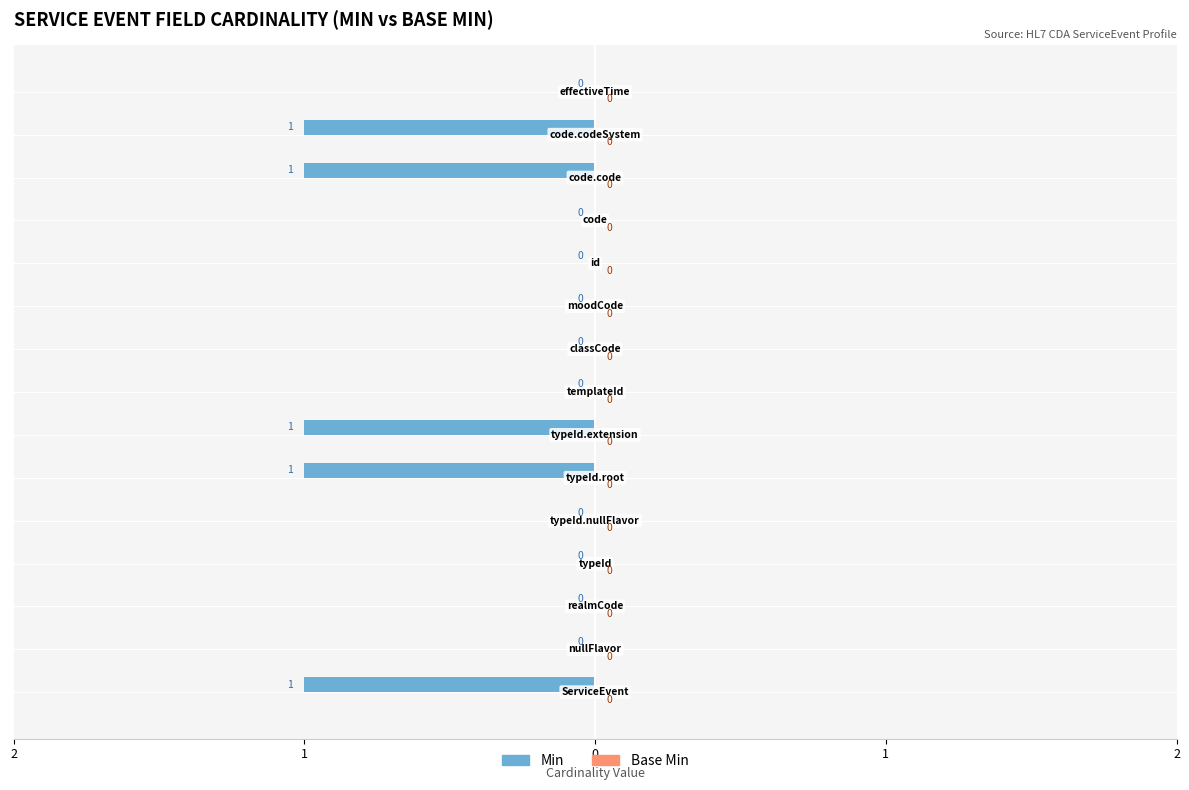

How many series are shown in this chart?

2